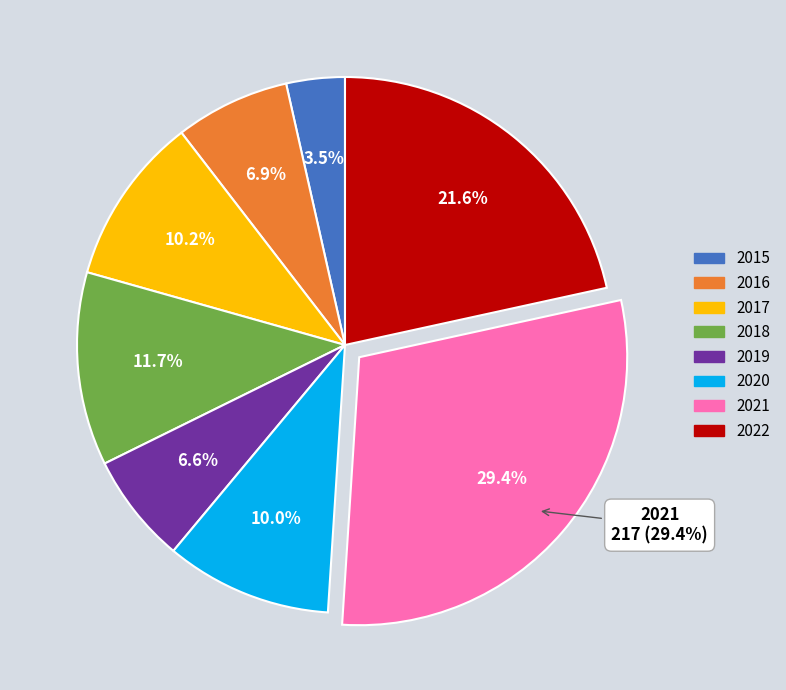

What portion of the pie excludes 2019?

93.4%